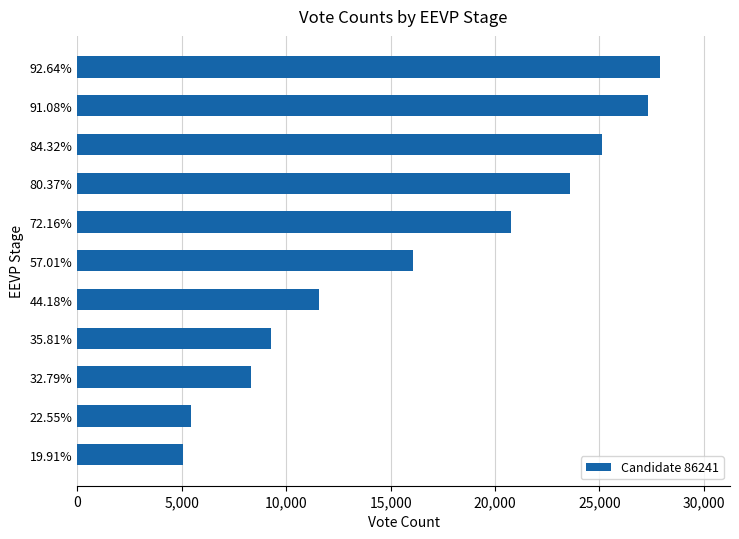

Reading top to bottom, extract all data points from this chart.

27904	27343	25110	23596	20771	16091	11578	9278	8299	5462	5067